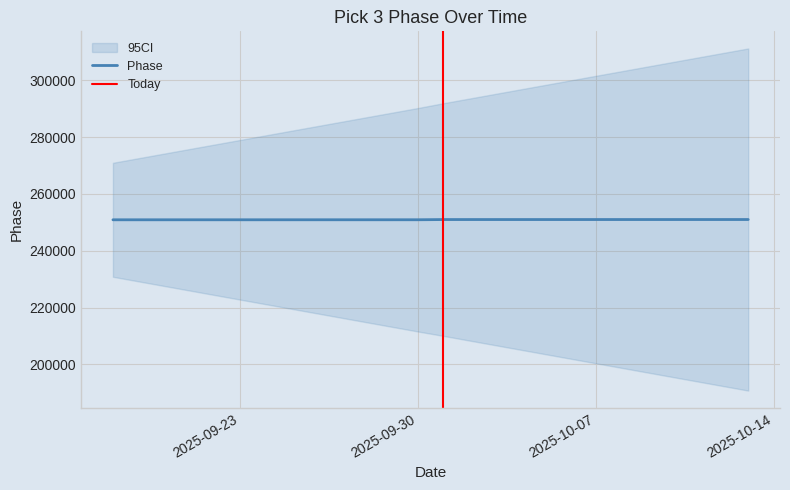

What is the value of the 12th point from the left?

250929